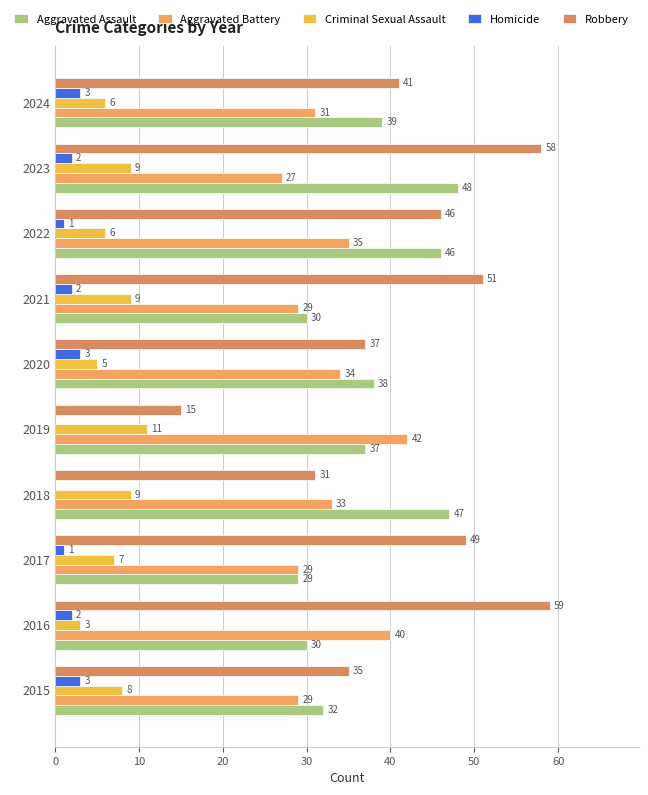

What is the value of the Aggravated Assault bar at the 1st from the left?

32